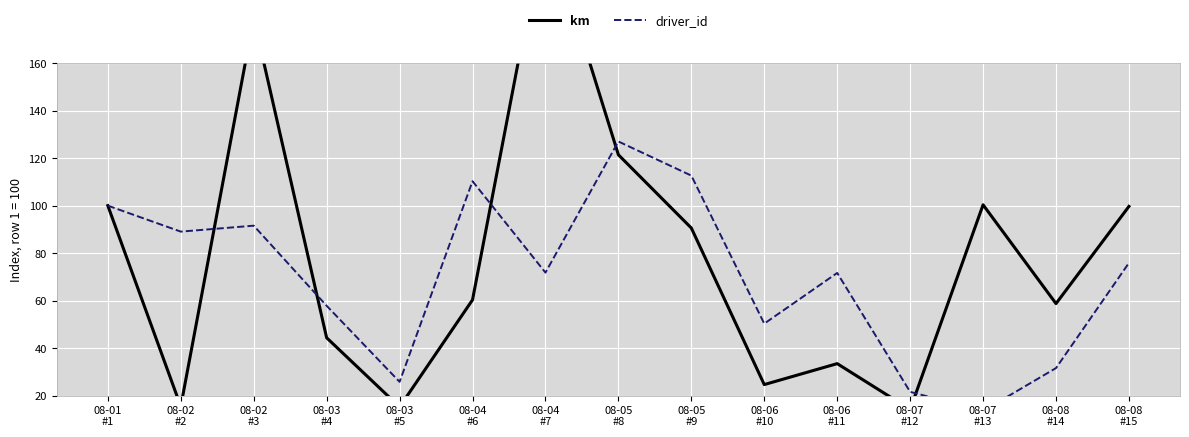

How many intersections are there between driver_id and km?

5